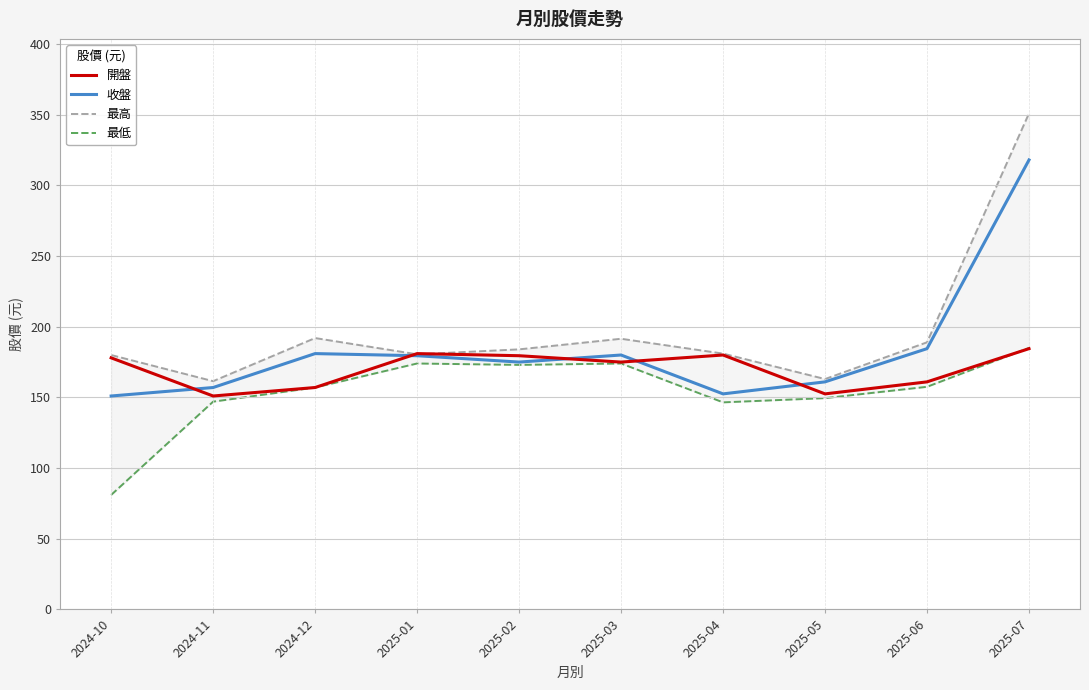

What is the approximate value of 開盤 at 2025-04?

180.0